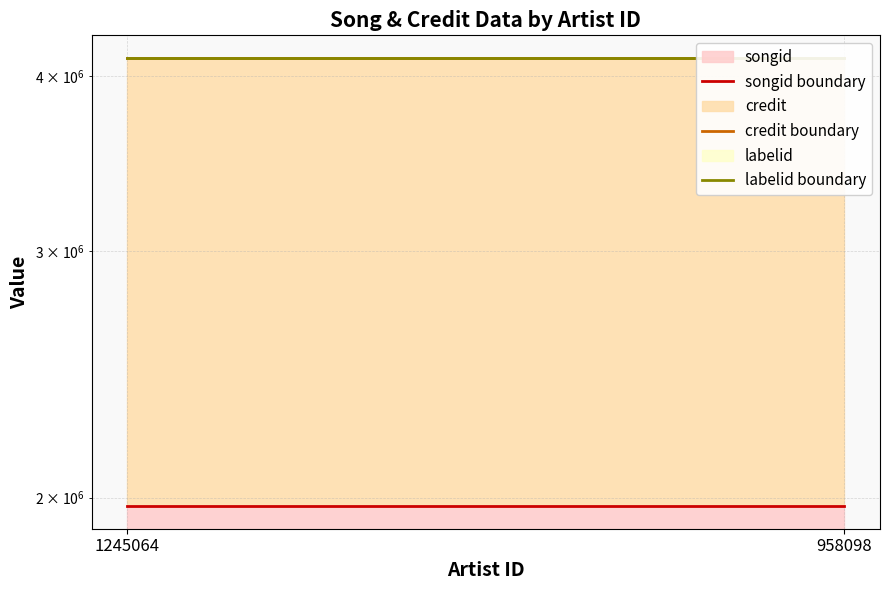

What is the value of the songid boundary point at the 2nd from the left?

1971970.7